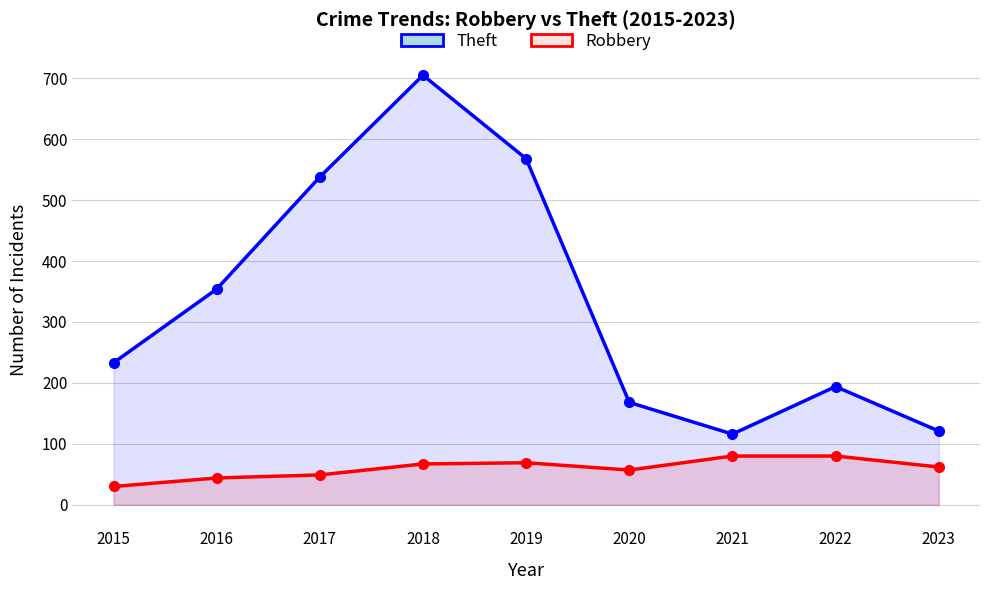

Reading left to right, what are all the values shown in this chart?

Theft: 2015=233	2016=354	2017=538	2018=705	2019=568	2020=168	2021=116	2022=194	2023=121
Robbery: 2015=30	2016=44	2017=49	2018=67	2019=69	2020=57	2021=80	2022=80	2023=62